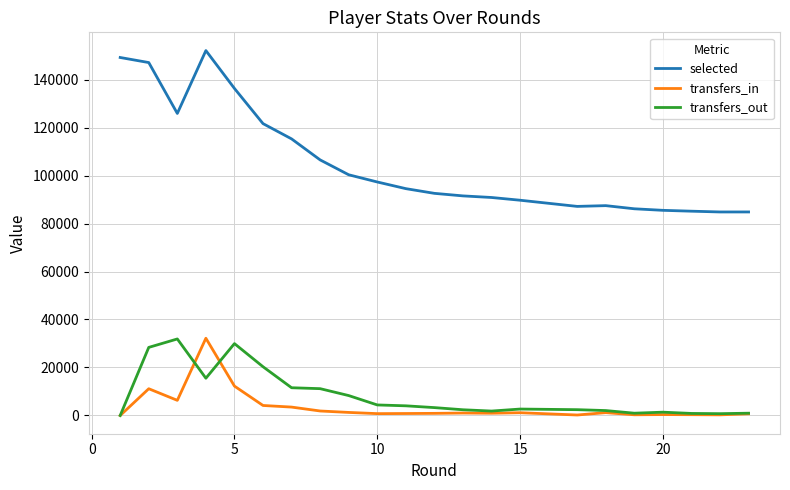

What is the minimum value for selected?

84813